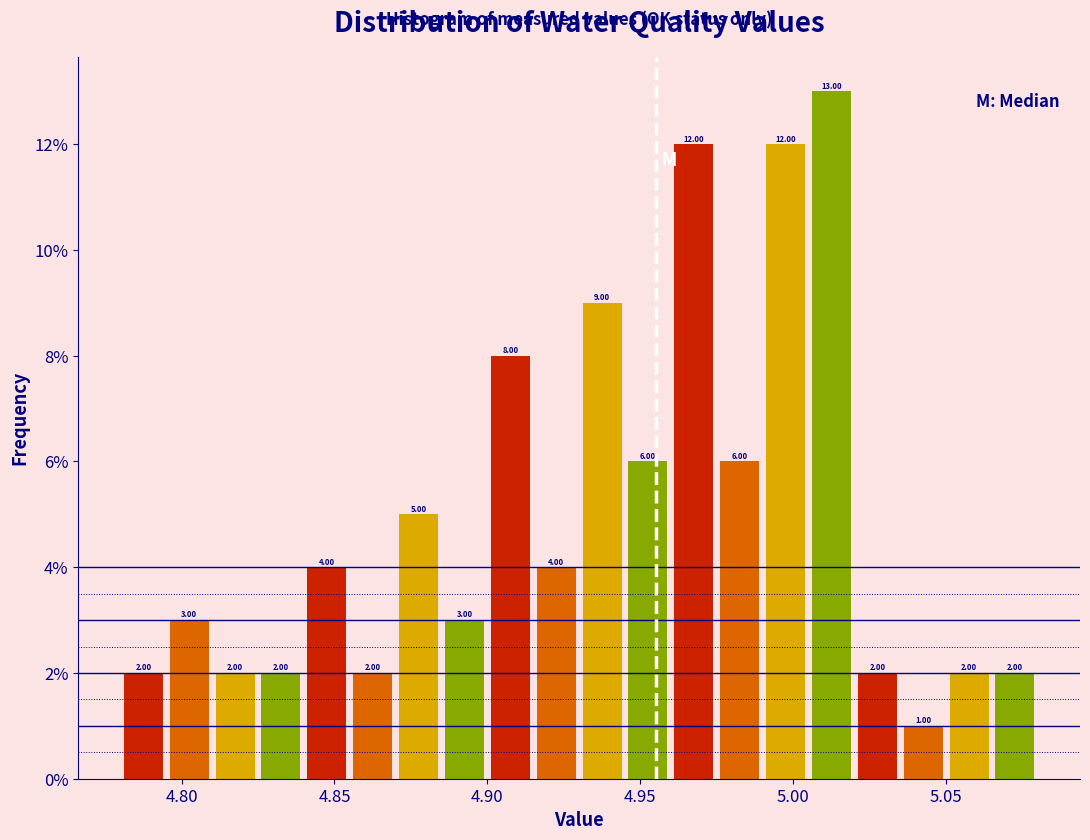

Read against the x-axis, roughly where is the centre of the tallest bar?

5.015